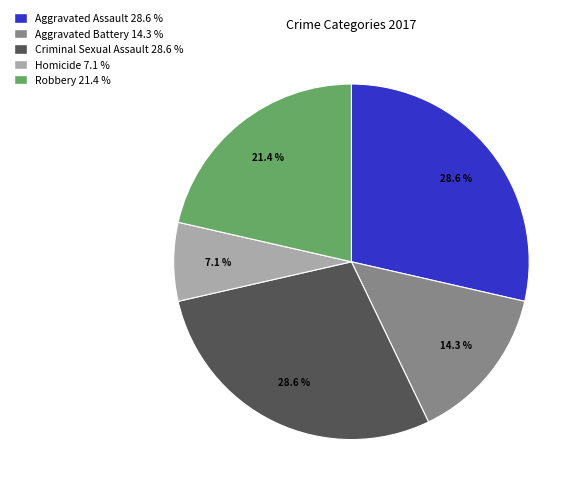

What is the smallest slice in the pie chart?

Homicide